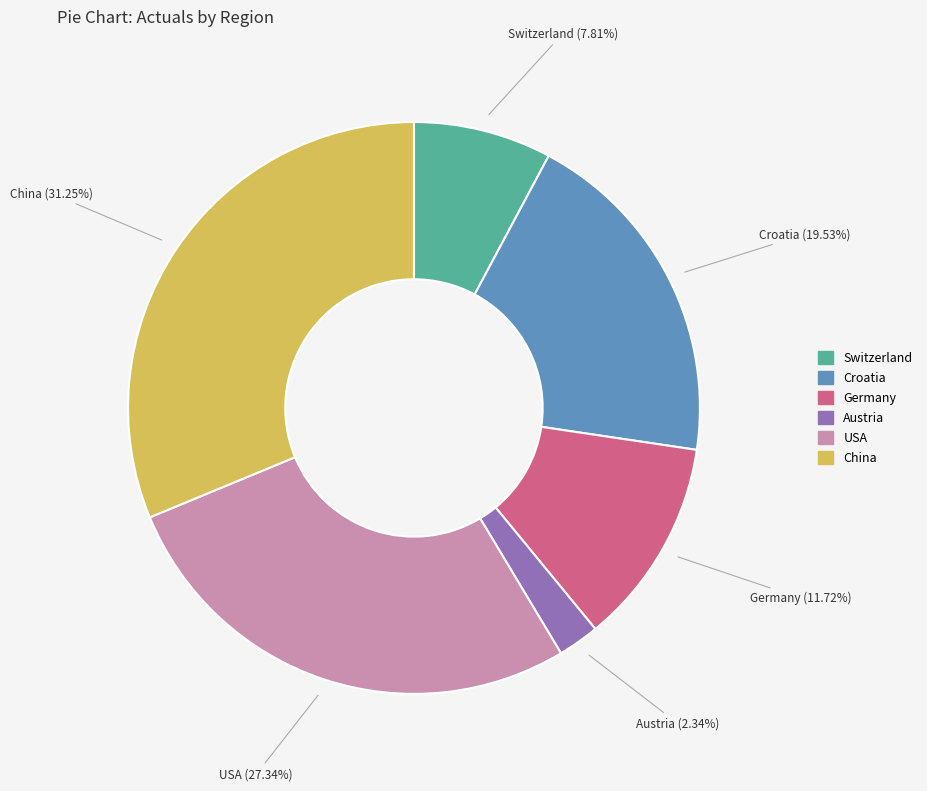

True or false: USA accounts for 39% of the total.

False